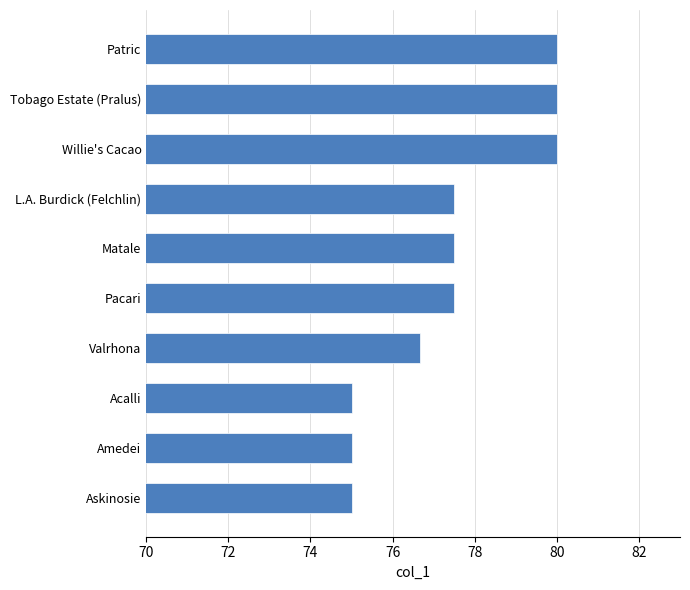

Between Patric and Pacari, which is larger?

Patric